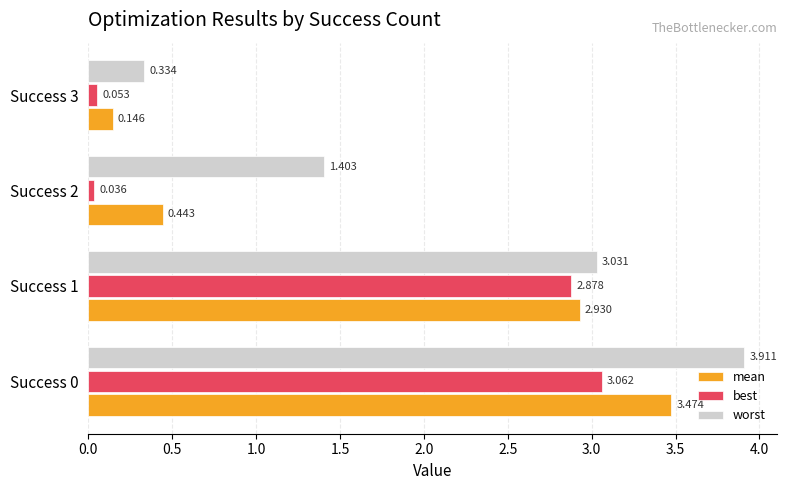

At Success 0, list the series in order from smallest to largest.

best, mean, worst